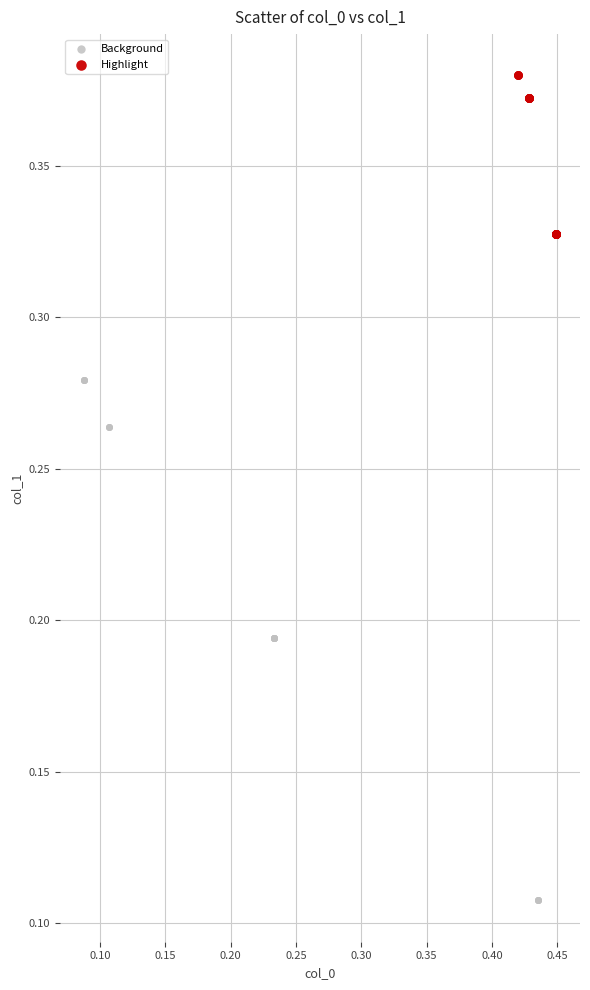

Which series reaches the minimum Y coordinate?

Background